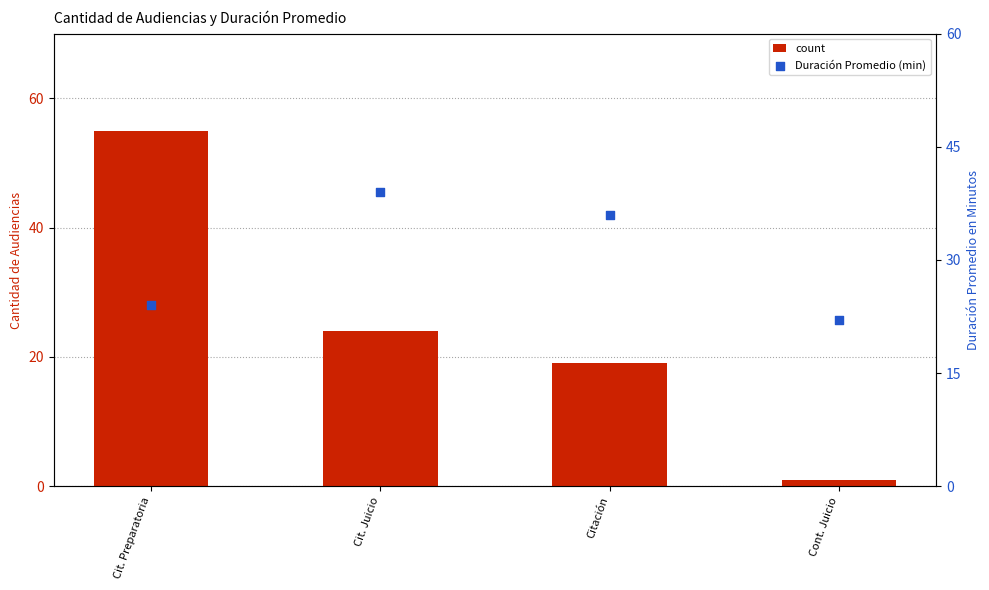

Which series contains the lowest Y value?

count